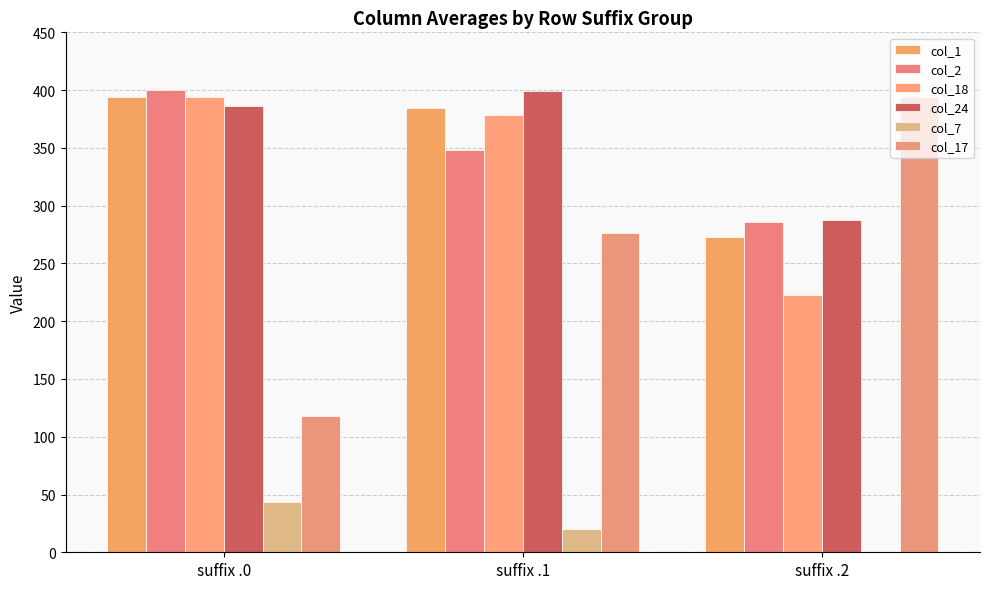

Are the bars grouped side by side (vs. stacked)?

Yes